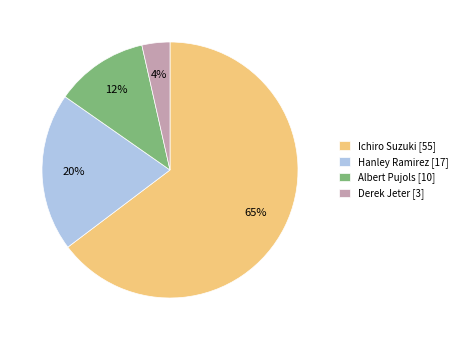

Which has a higher value, Derek Jeter or Ichiro Suzuki?

Ichiro Suzuki